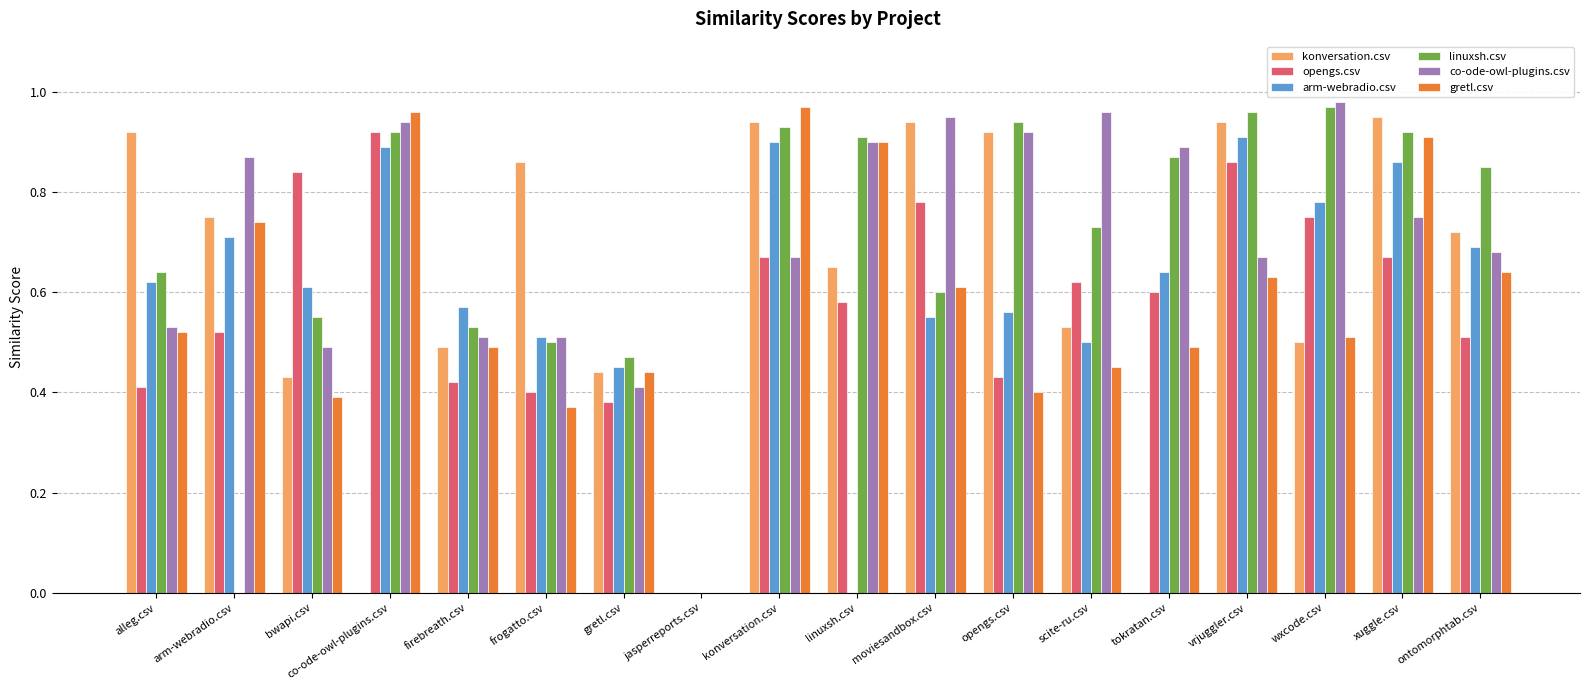

Which series changed the most between firebreath.csv and tokratan.csv?

konversation.csv